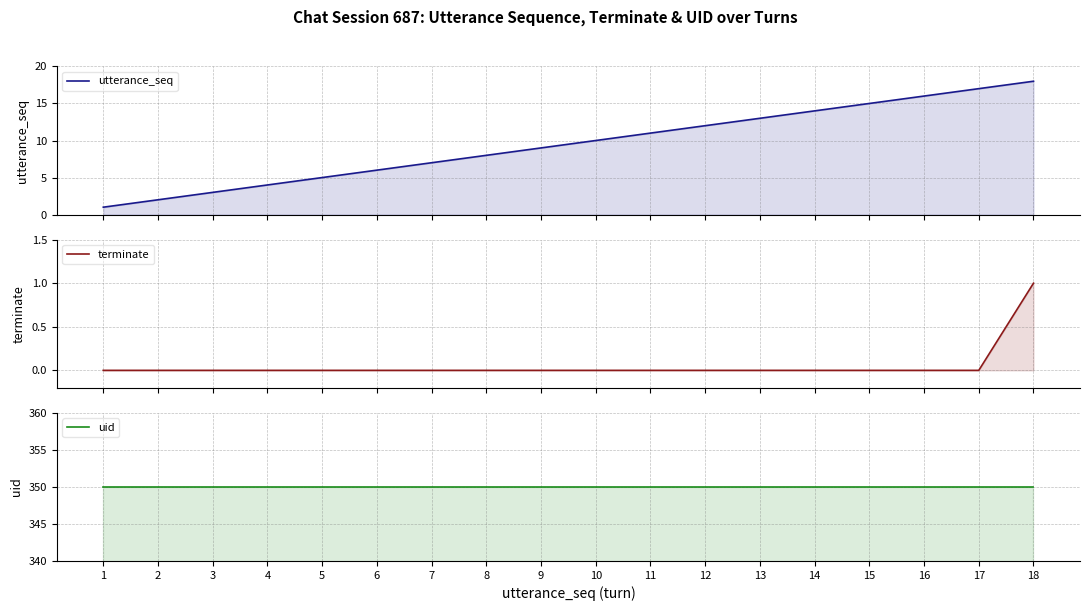

What are all the series names shown in the legend?

utterance_seq, terminate, uid